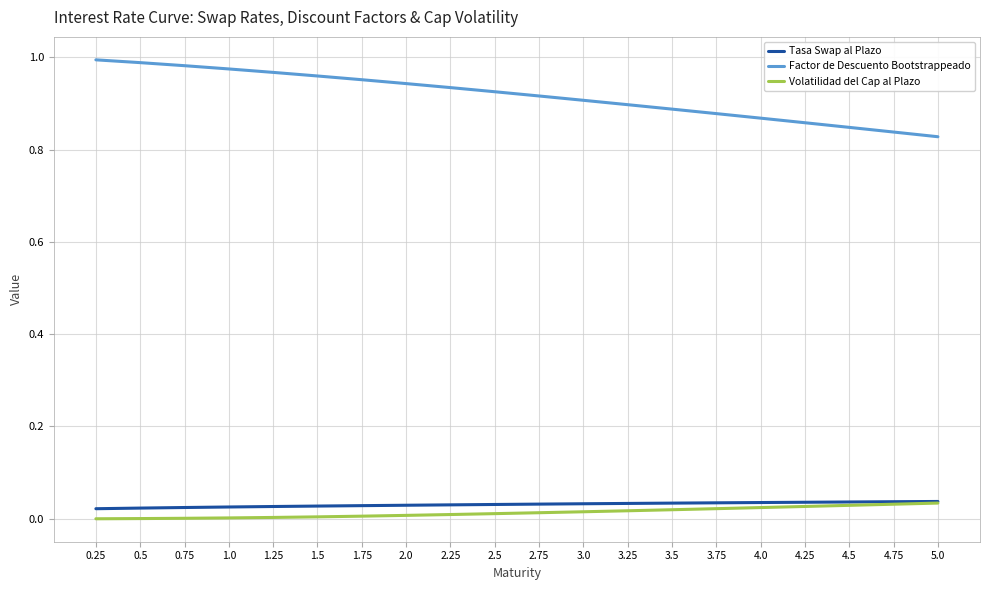

The value of Tasa Swap al Plazo at 1.25 is 0.0. True or false?

True